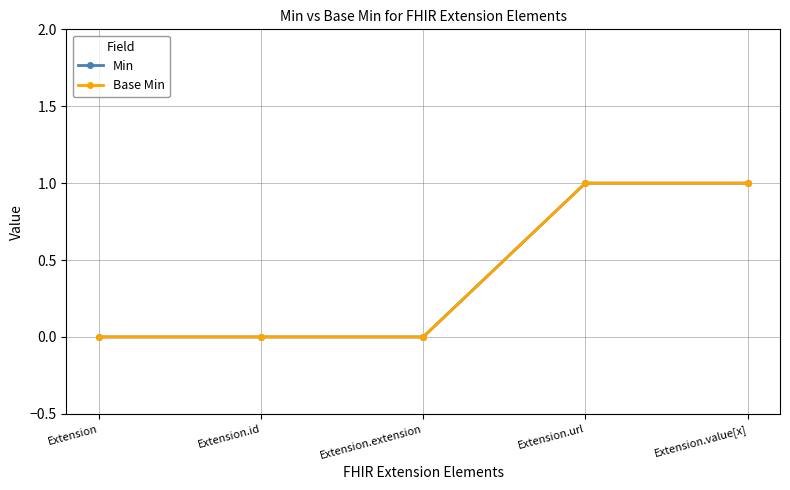

True or false: Min and Base Min intersect in this chart.

False